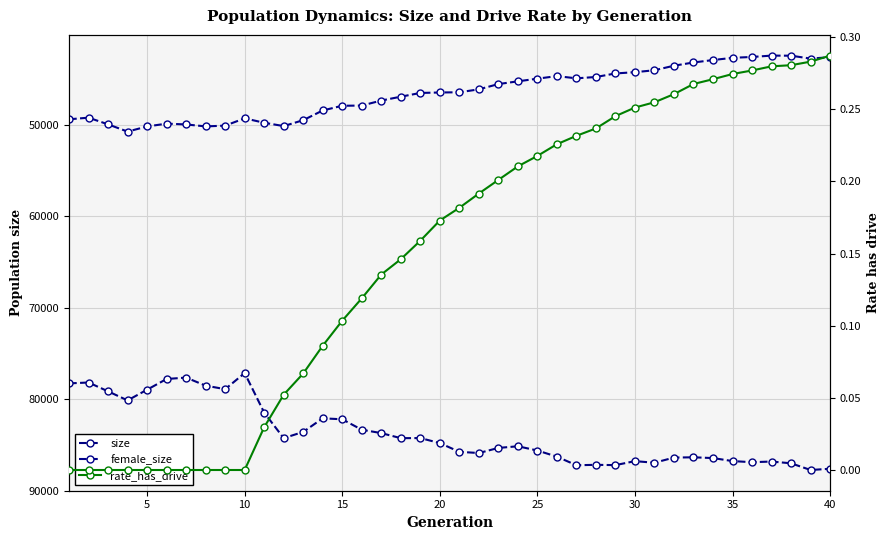

Which series has the largest total across all categories?

size